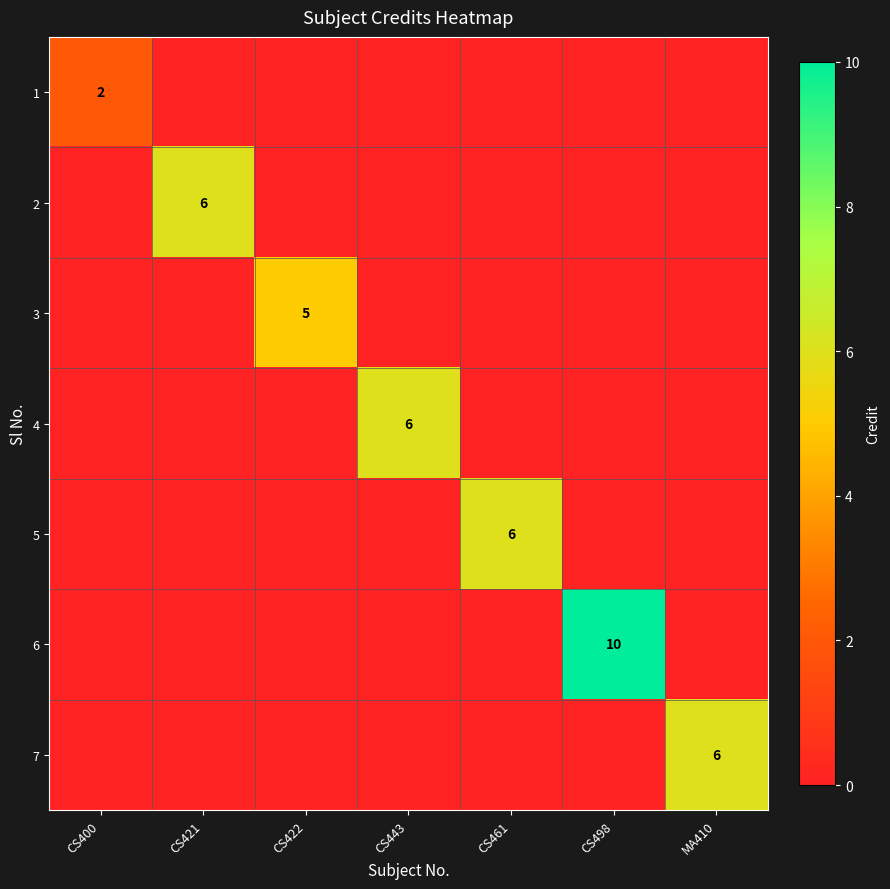

True or false: 5 has a value of 10 at CS461.

False